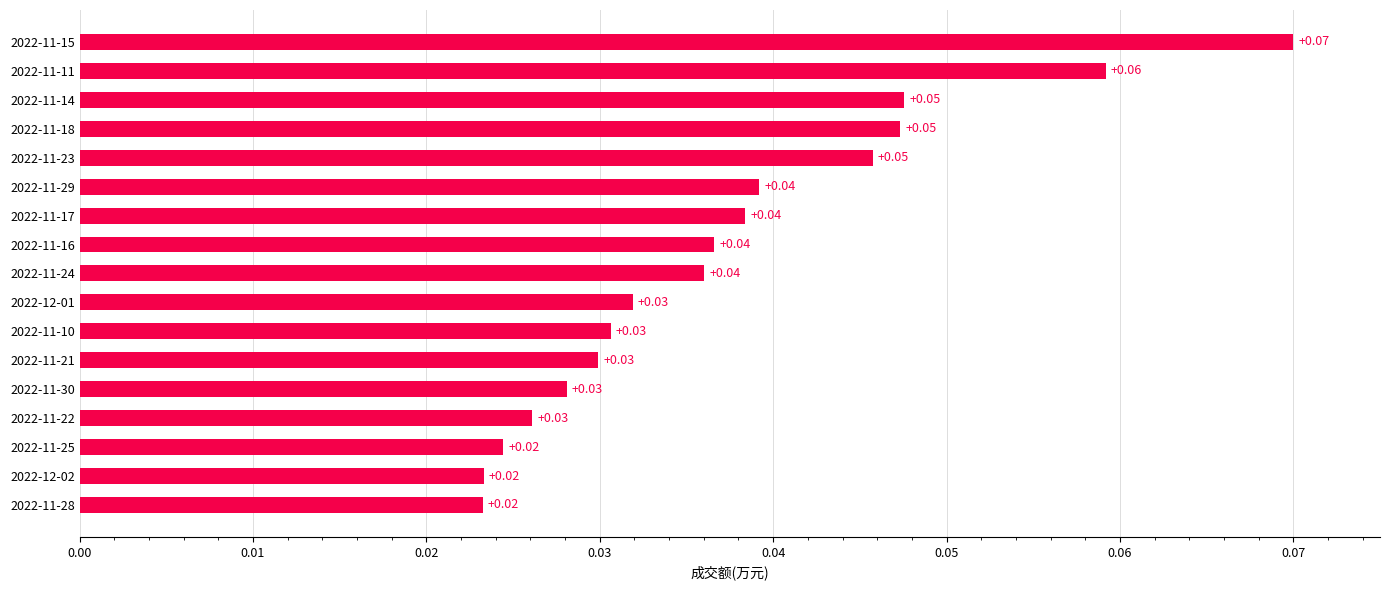

Between 2022-11-28 and 2022-11-11, which is larger?

2022-11-11